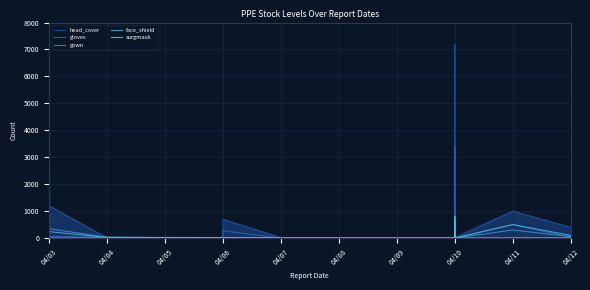

True or false: gown and face_shield cross at least once.

True